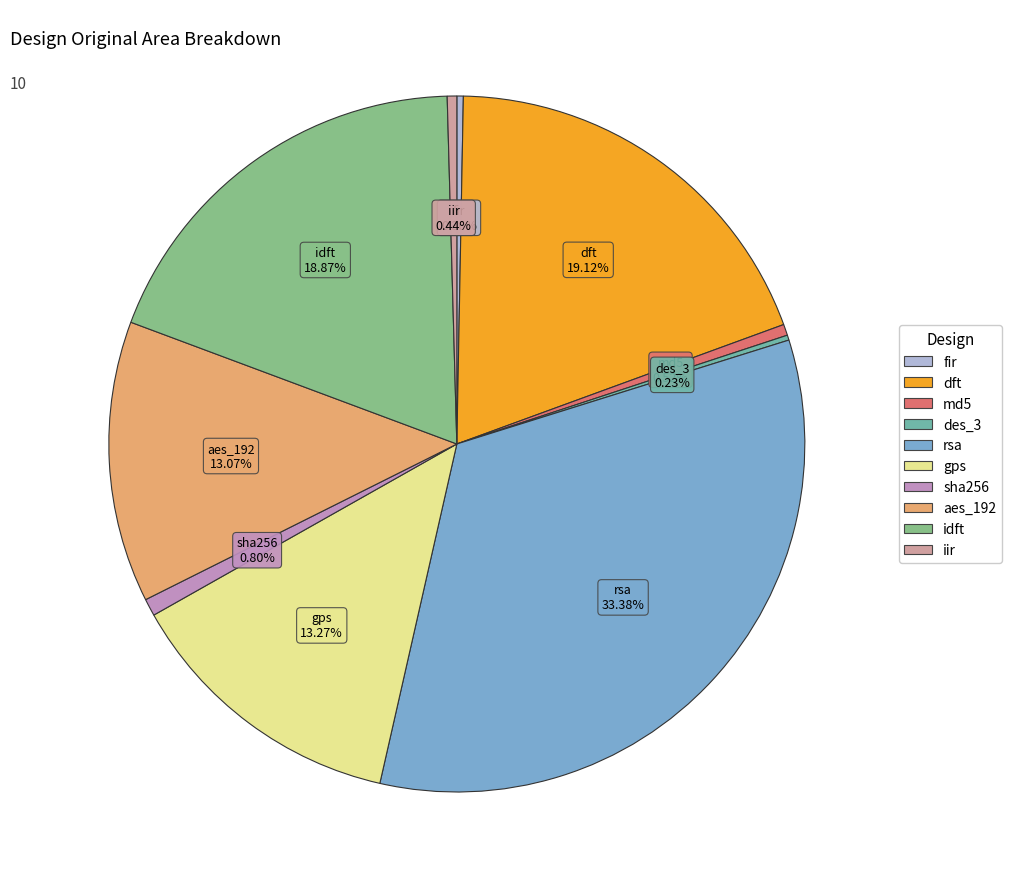

What percentage is the rsa slice, to the nearest percent?

33%